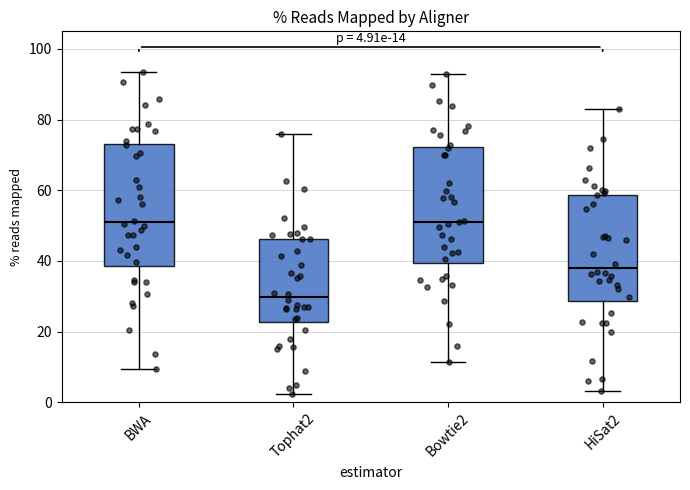

Which box has the lowest median line?

Tophat2